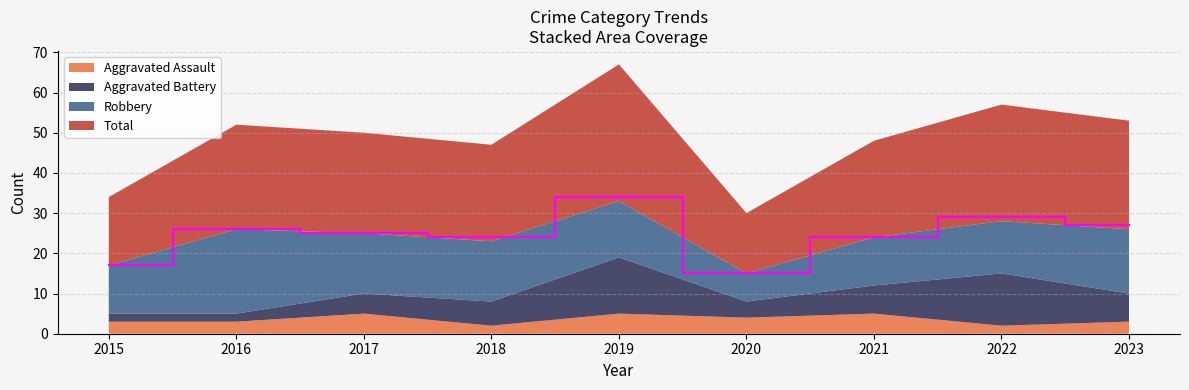

Reading right to left, extract all data points from this chart.

Aggravated Assault: 3	2	5	4	5	2	5	3	3
Aggravated Battery: 7	13	7	4	14	6	5	2	2
Robbery: 16	13	12	7	14	15	15	21	12
Total: 27	29	24	15	34	24	25	26	17